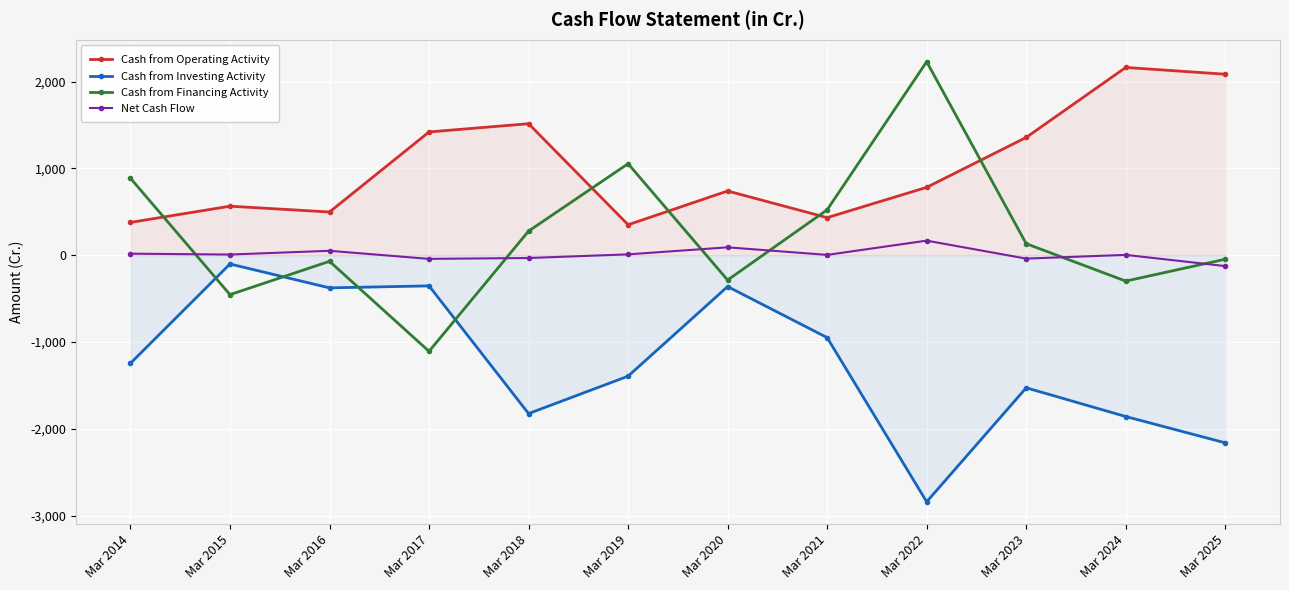

Read the Cash from Financing Activity value at Mar 2025.

-47